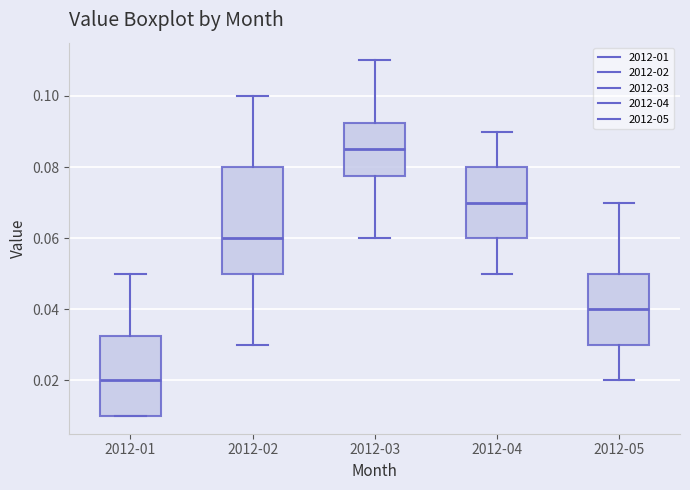

Comparing the boxes themselves (not the whiskers), which one is the tallest?

2012-02